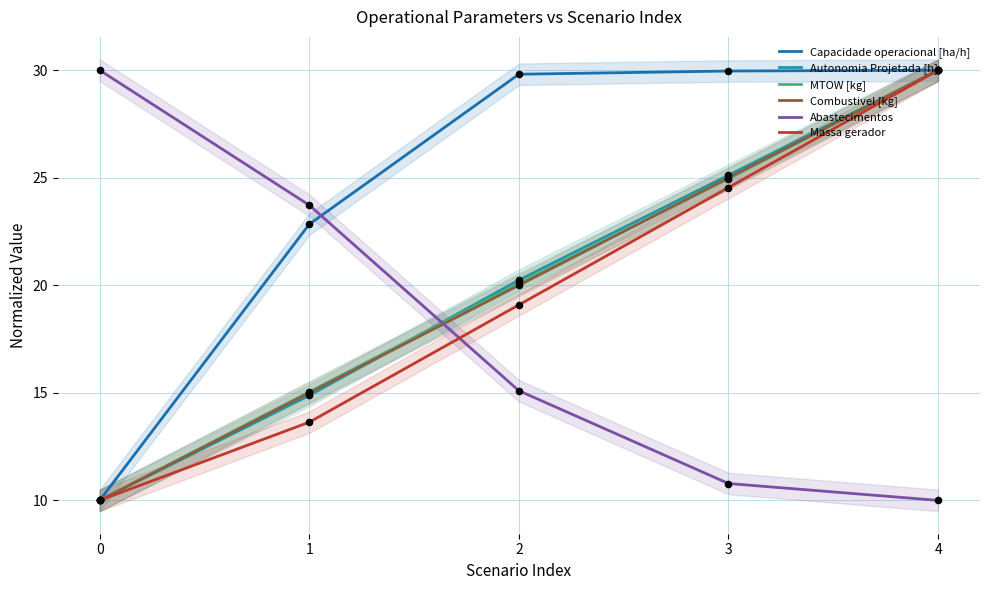

Which series reaches the maximum Y coordinate?

Capacidade operacional [ha/h]